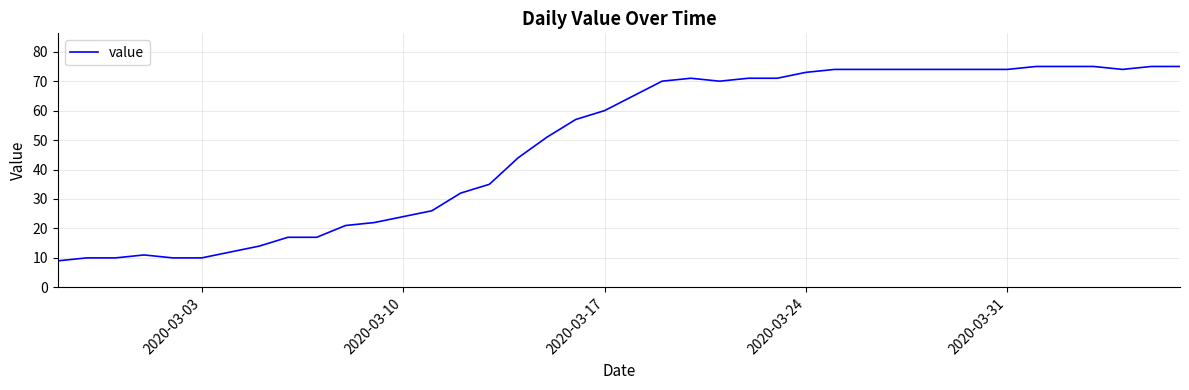

What is the difference between the maximum and minimum values?

66